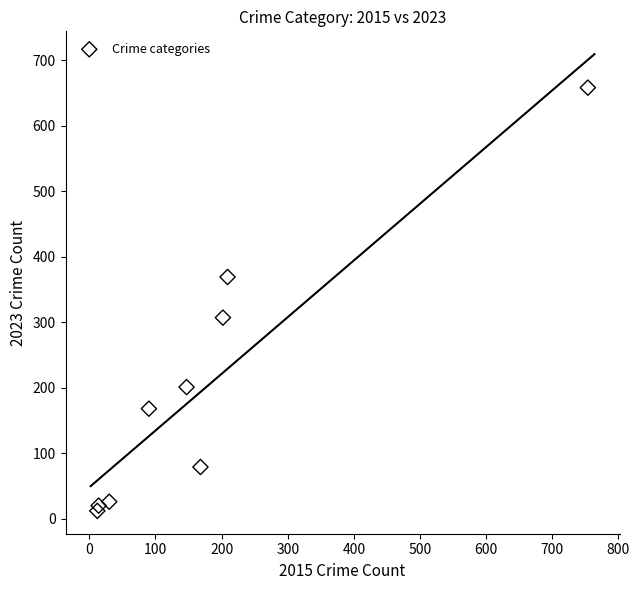

What is the range of X values (max minus min)?

742